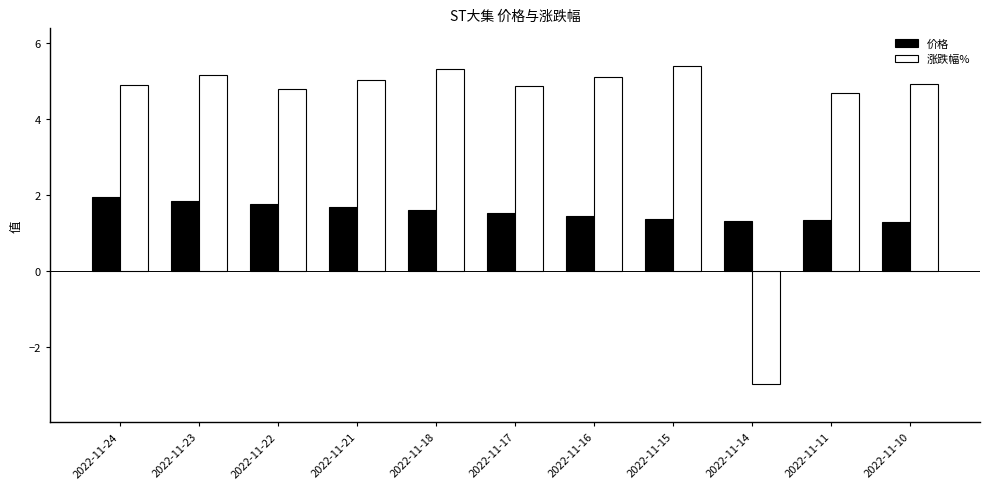

What is the greatest value displayed?

5.4